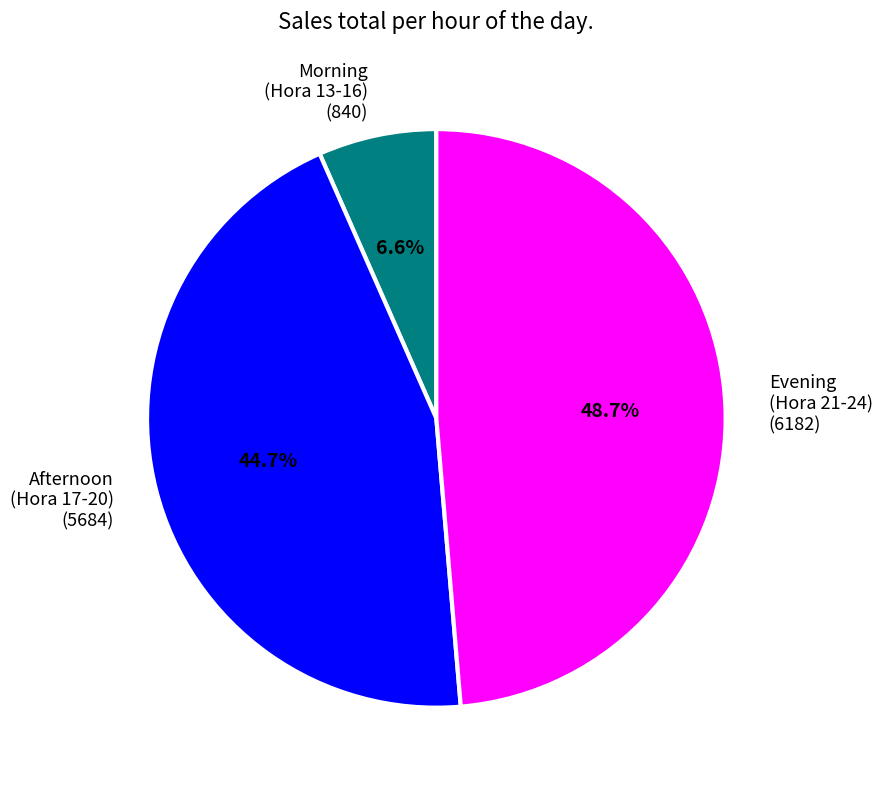

Rank the categories by value from highest to lowest.

Evening (Hora 21-24) (6182), Afternoon (Hora 17-20) (5684), Morning (Hora 13-16) (840)